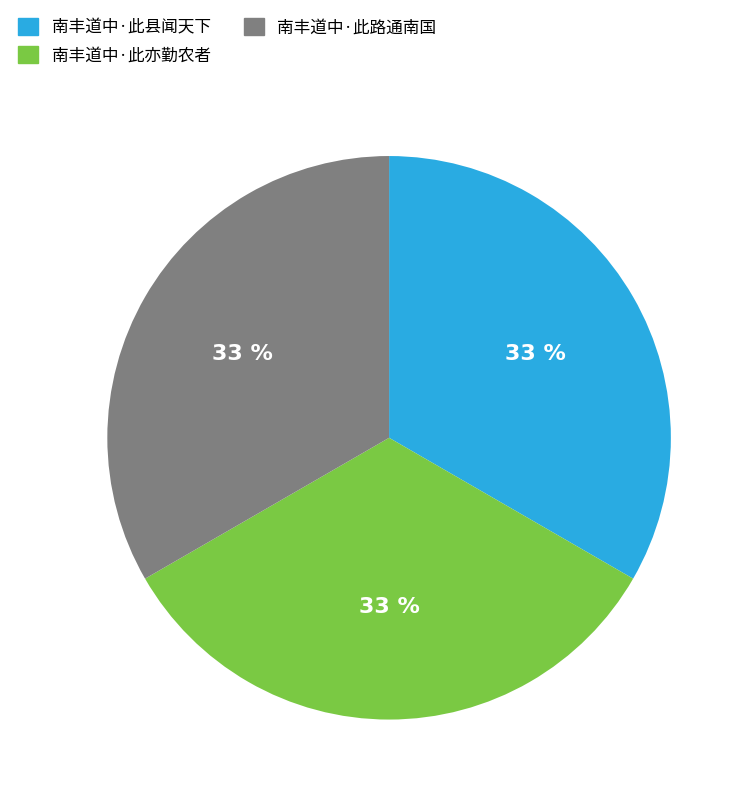

Does 南丰道中·此亦勤农者 account for over 50% of the chart?

No